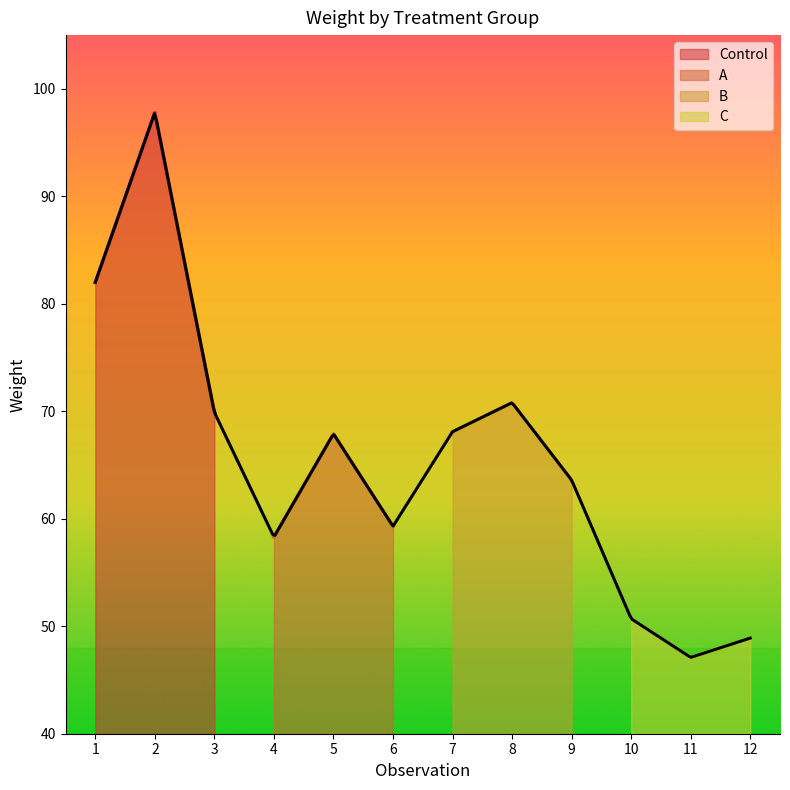

Which series has the largest range (max minus min)?

Control